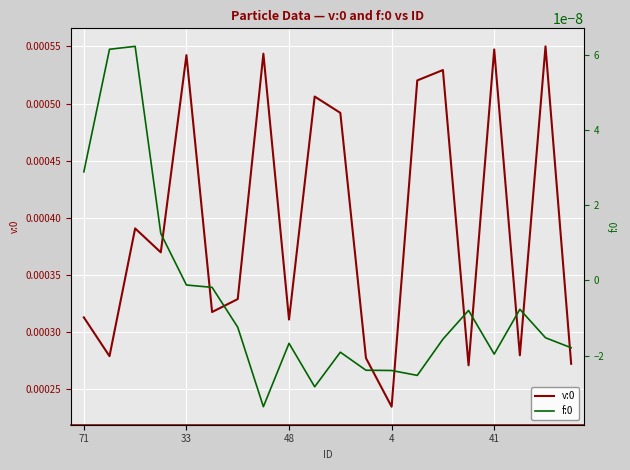

At which label is v:0 closest to 0?

4